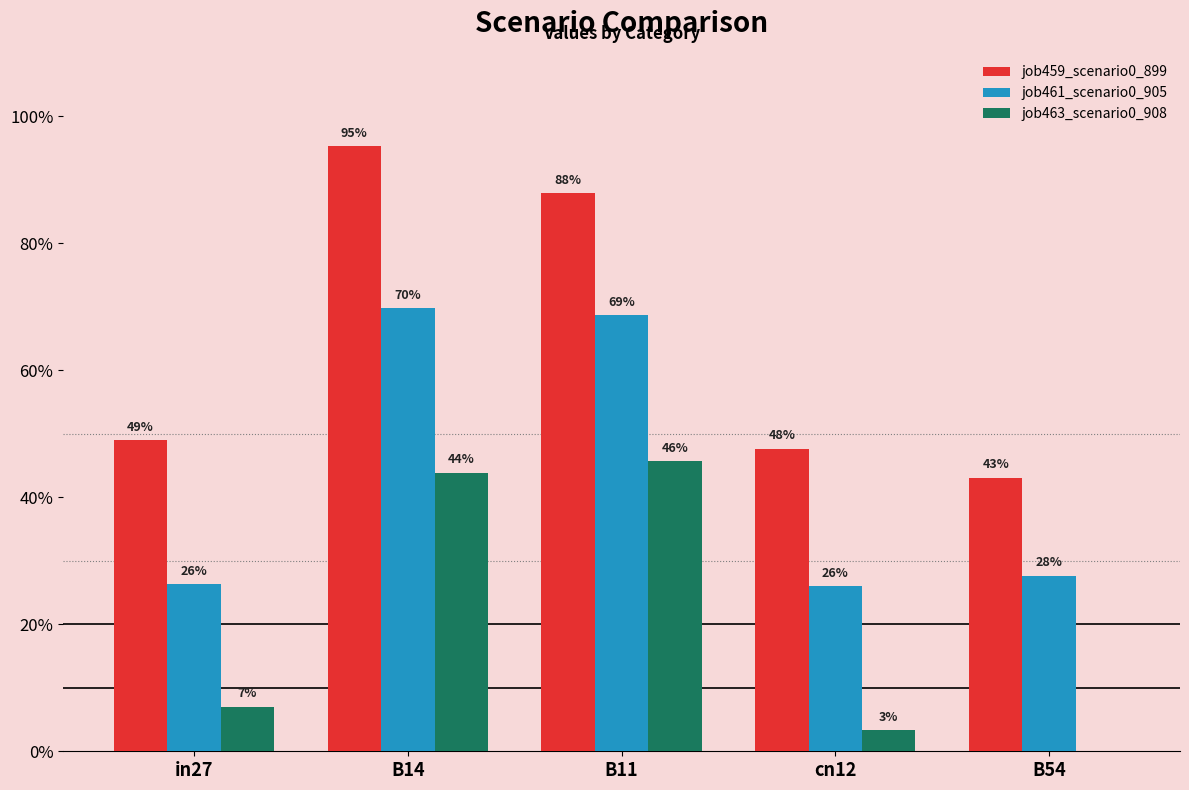

Are the bars grouped side by side (vs. stacked)?

Yes